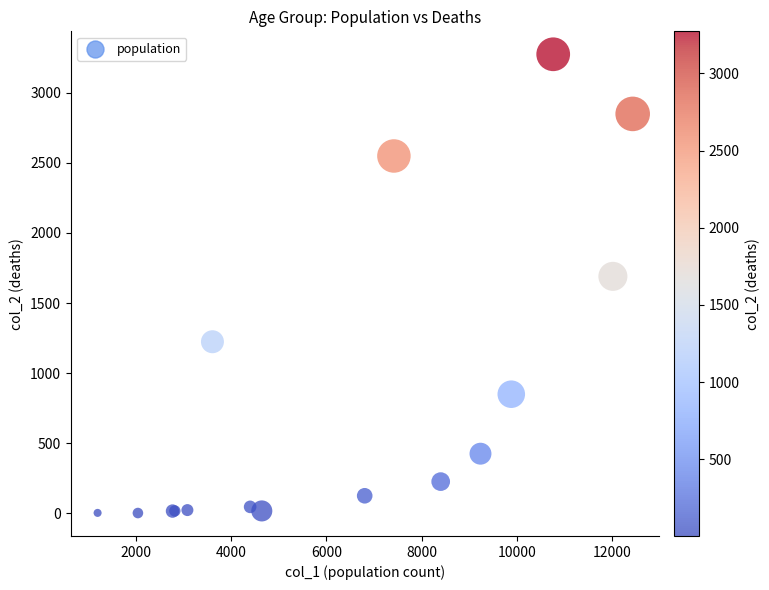

What Y value in the scatter plot is closest to 1638?

1690